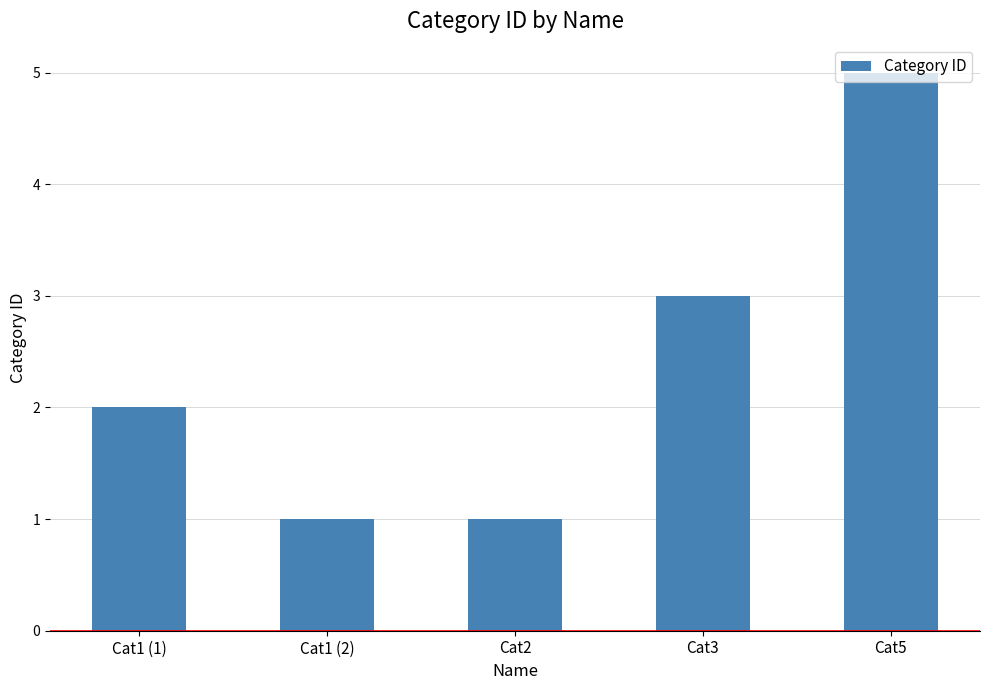

What is the greatest value displayed?

5